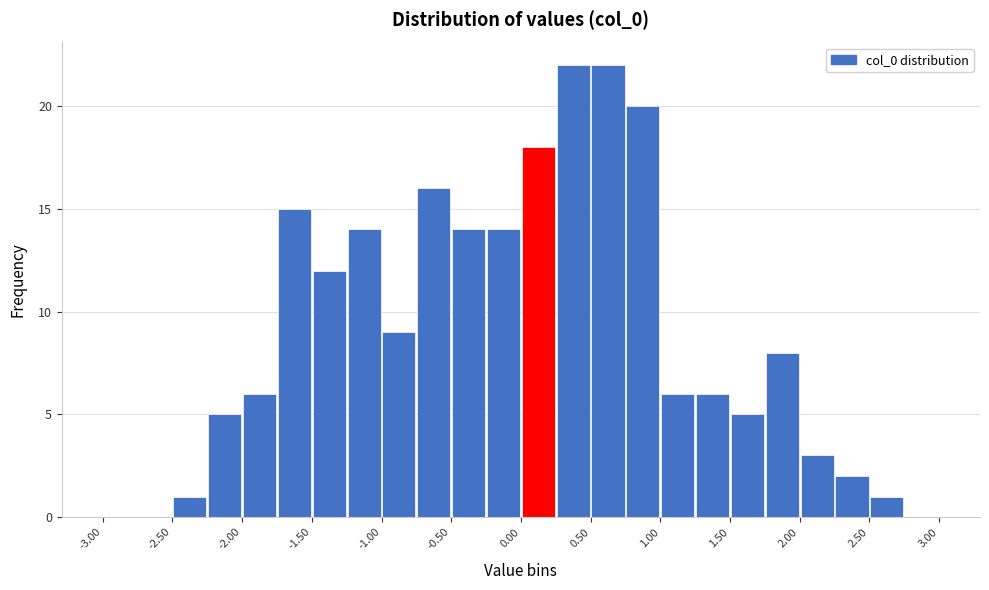

Reading left to right, transcribe this chart: for each bar, give the range it covers on the x-axis and its height. The values are not printed on the chart, so give them approximately, as read against the axis.

-3.00 to -2.75: 0
-2.75 to -2.50: 0
-2.50 to -2.25: 1
-2.25 to -2.00: 5
-2.00 to -1.75: 6
-1.75 to -1.50: 15
-1.50 to -1.25: 12
-1.25 to -1.00: 14
-1.00 to -0.75: 9
-0.75 to -0.50: 16
-0.50 to -0.25: 14
-0.25 to 0.00: 14
0.00 to 0.25: 18
0.25 to 0.50: 22
0.50 to 0.75: 22
0.75 to 1.00: 20
1.00 to 1.25: 6
1.25 to 1.50: 6
1.50 to 1.75: 5
1.75 to 2.00: 8
2.00 to 2.25: 3
2.25 to 2.50: 2
2.50 to 2.75: 1
2.75 to 3.00: 0